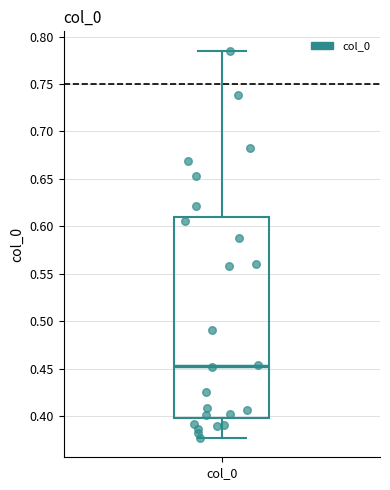

Transcribe this box plot: give where the median line is, the range the box spans, and where the two whiskers end, as read against the y-axis. The values are not printed on the chart, so give them approximately, as read against the axis.

median 0.455, box 0.400 to 0.610, whiskers 0.375 to 0.785